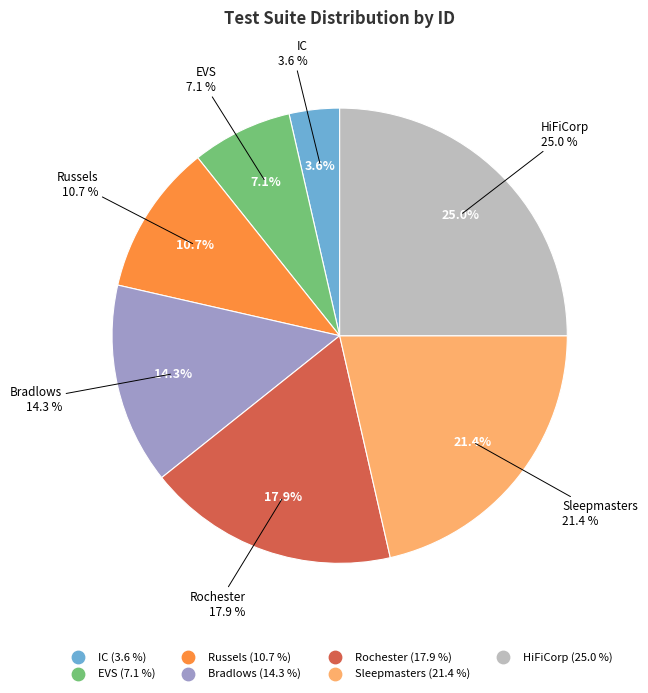

To the nearest percent, what is the average slice percentage?

14%